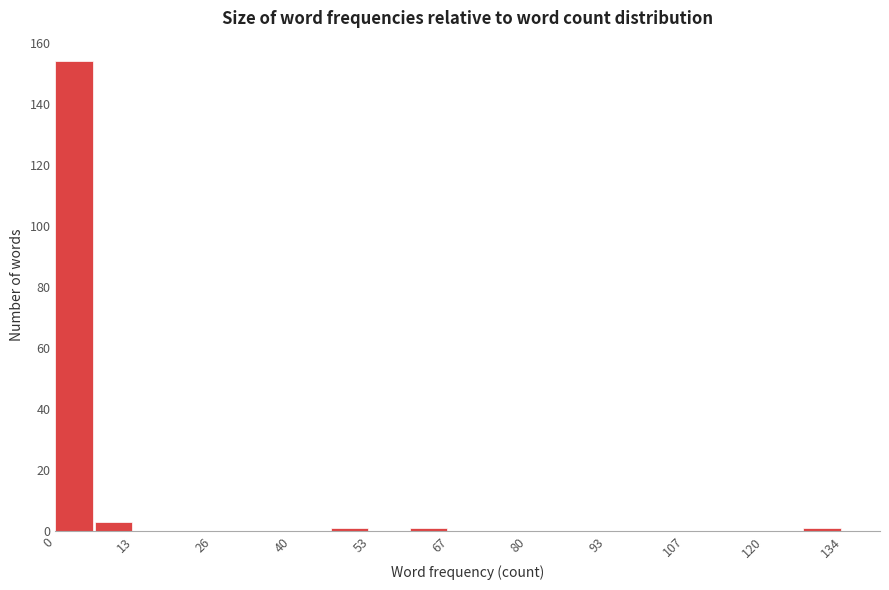

Around what value on the x-axis is the tallest bar? Give the approximate position of its centre, as read against the axis.

4